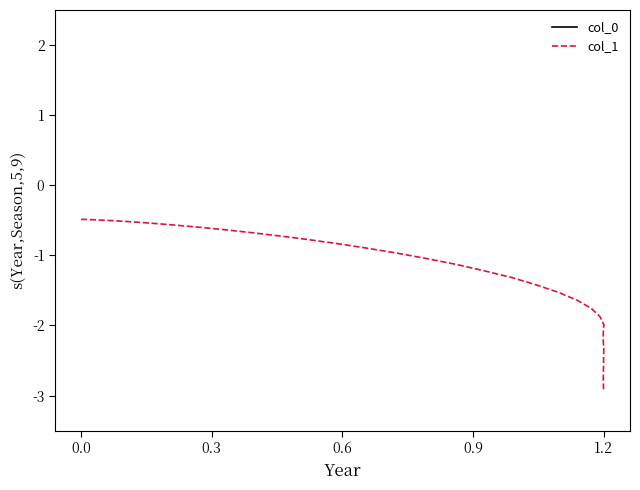

What is the average value of the col_0 series?

-5.4